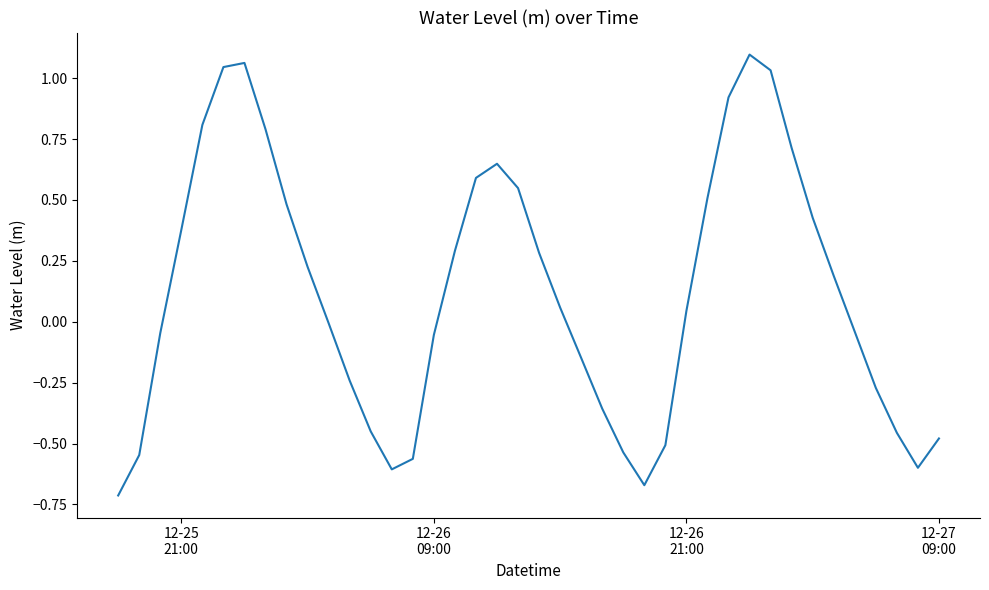

What is the difference between the maximum and minimum values?

1.8